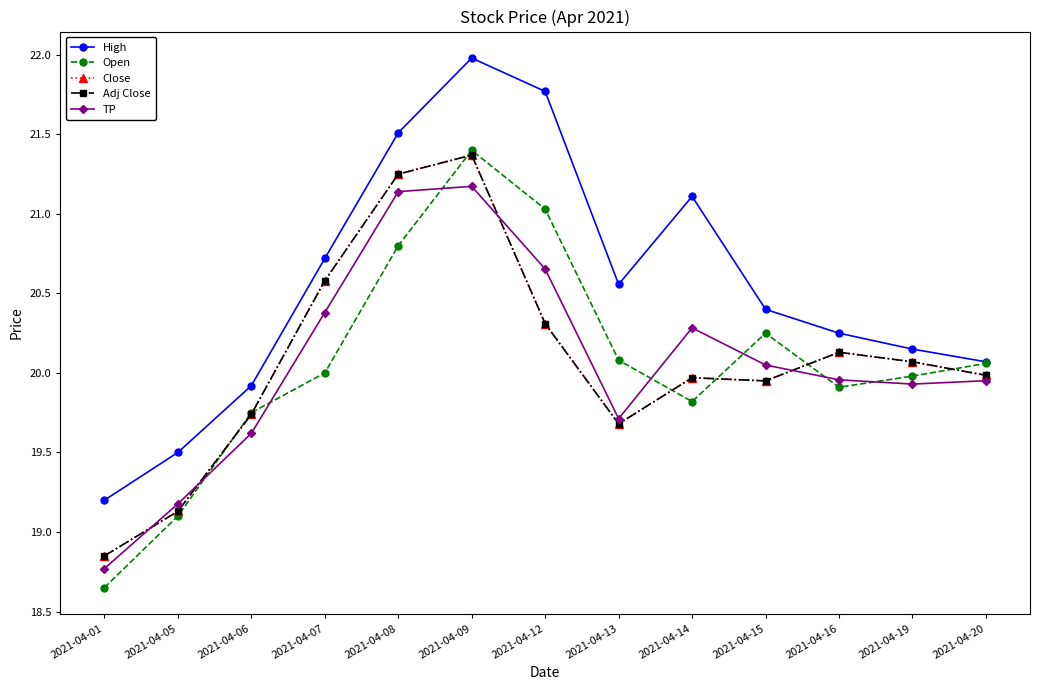

What is the sum of all Close values?

261.0